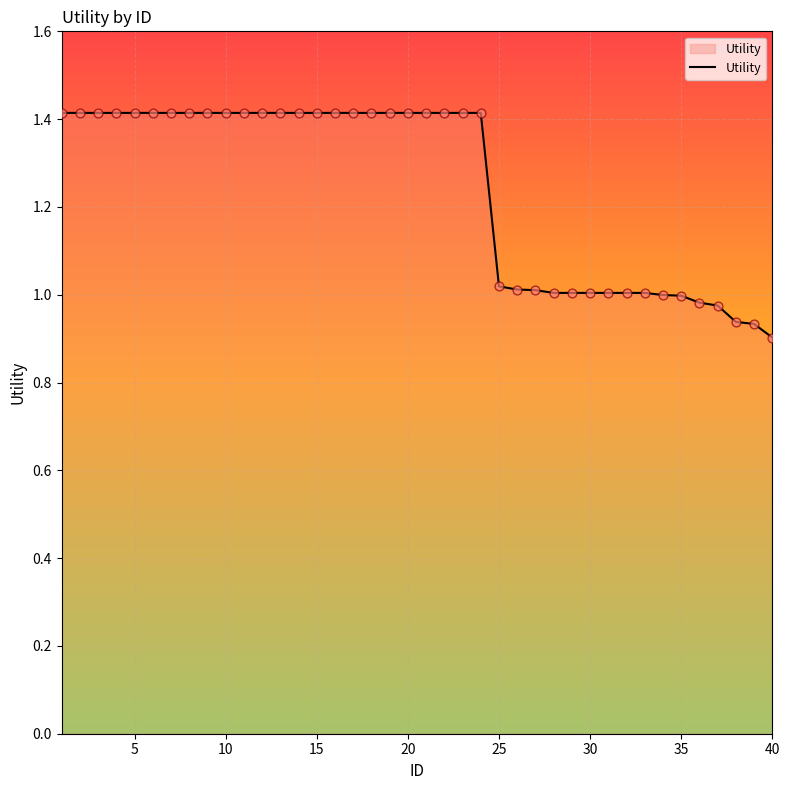

What is the greatest value displayed?

1.4